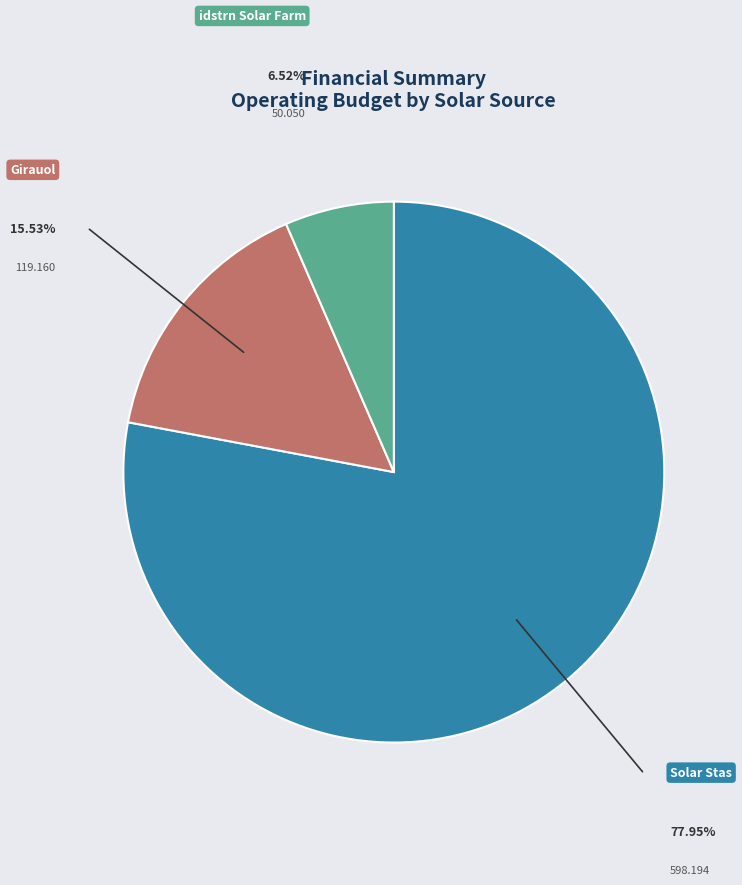

Rank the categories by value from lowest to highest.

idstrn Solar Farm, Girauol, Solar Stas